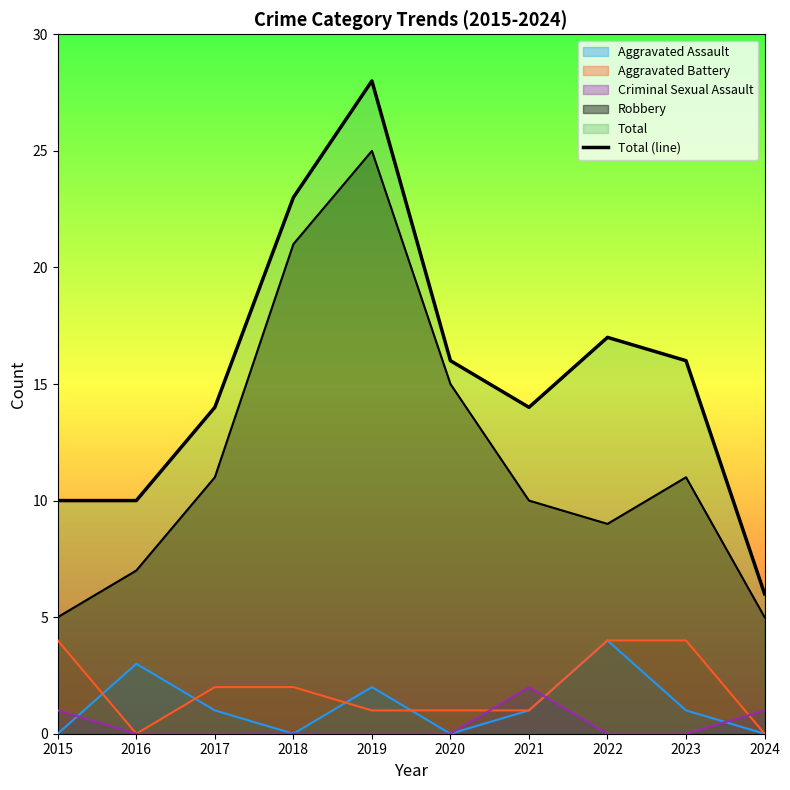

Is it true that the value at 2016 is 15?

False